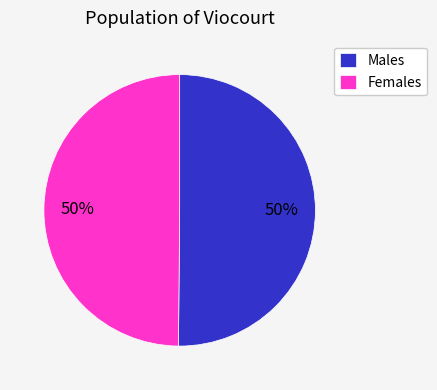

Approximately how many times larger is the value at Males compared to Females?

1.0